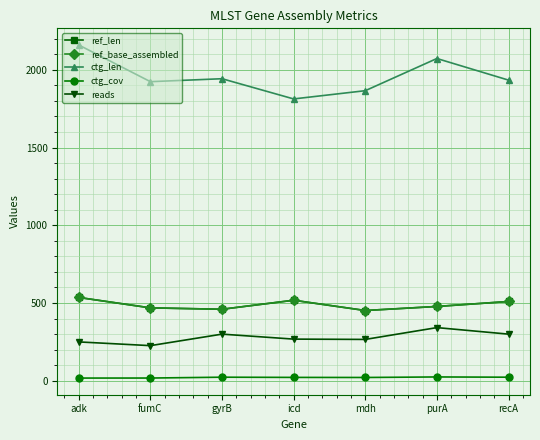

Where is ctg_len nearest to the value 1986?

gyrB